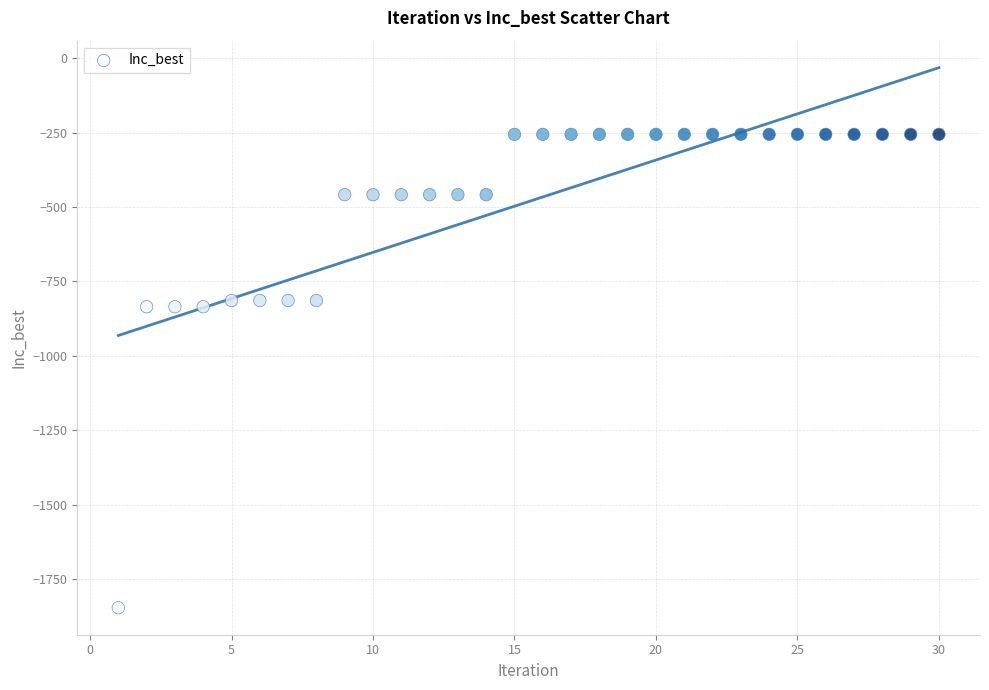

What is the range of X values (max minus min)?

29.0